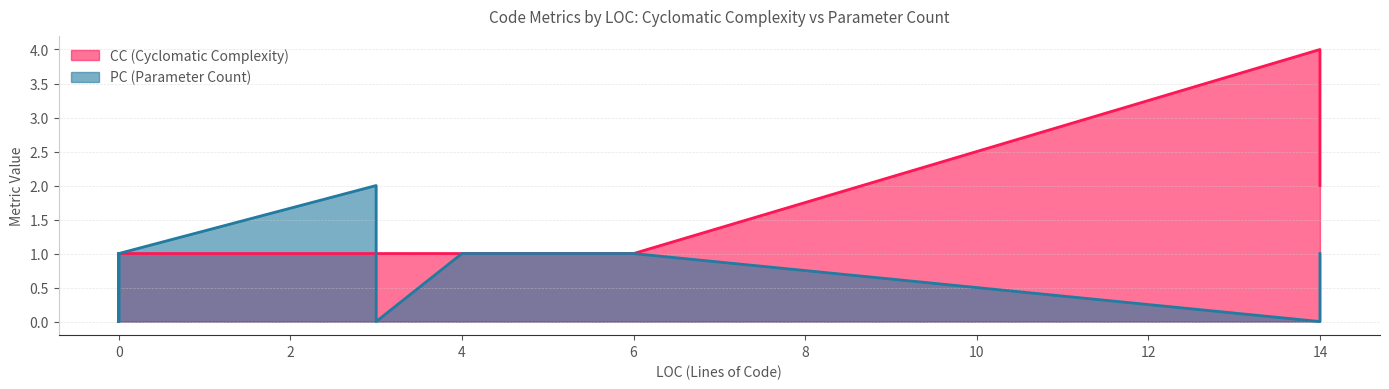

At which category is the sum across all series the highest?

14